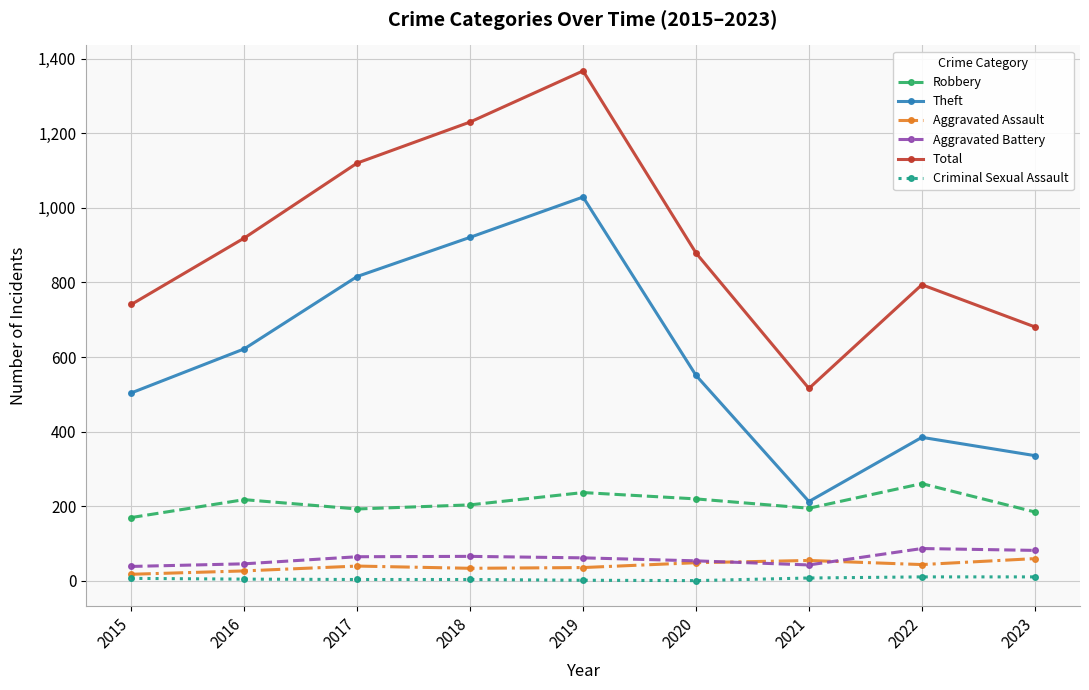

What is the total value across all series at 2016?

1837